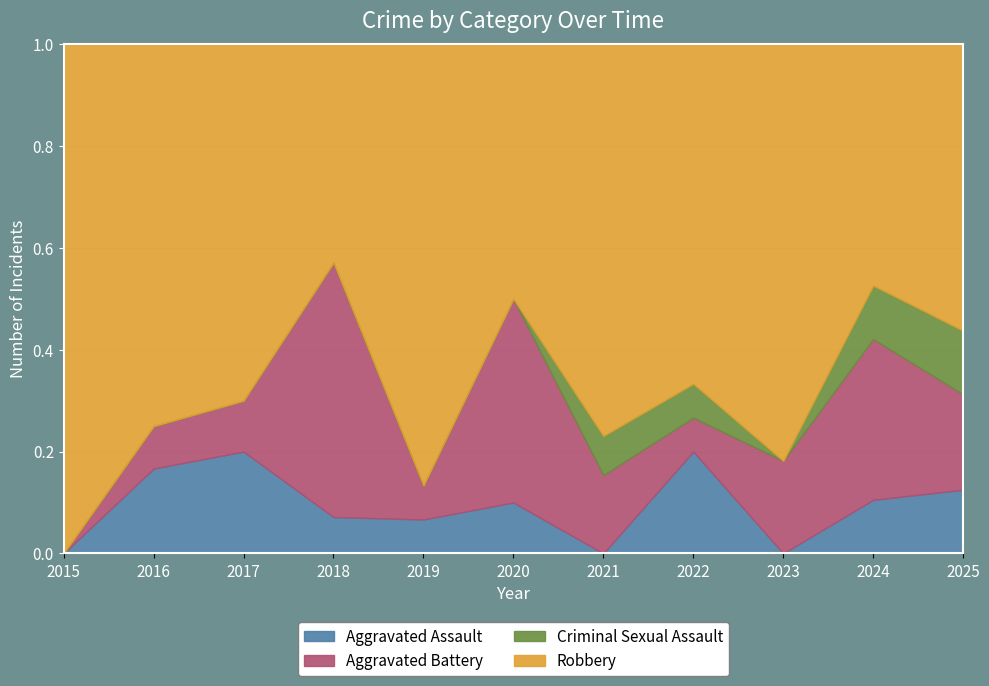

What are all the series names shown in the legend?

Aggravated Assault, Aggravated Battery, Criminal Sexual Assault, Robbery